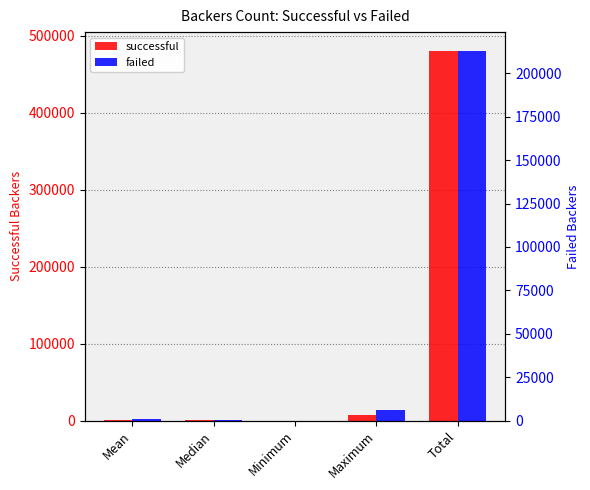

What is the approximate value of successful at Maximum?

7295.0